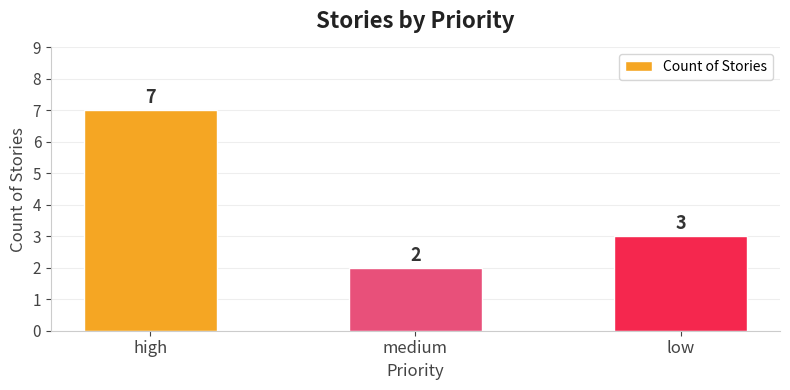

What is the difference between the maximum and minimum values?

5